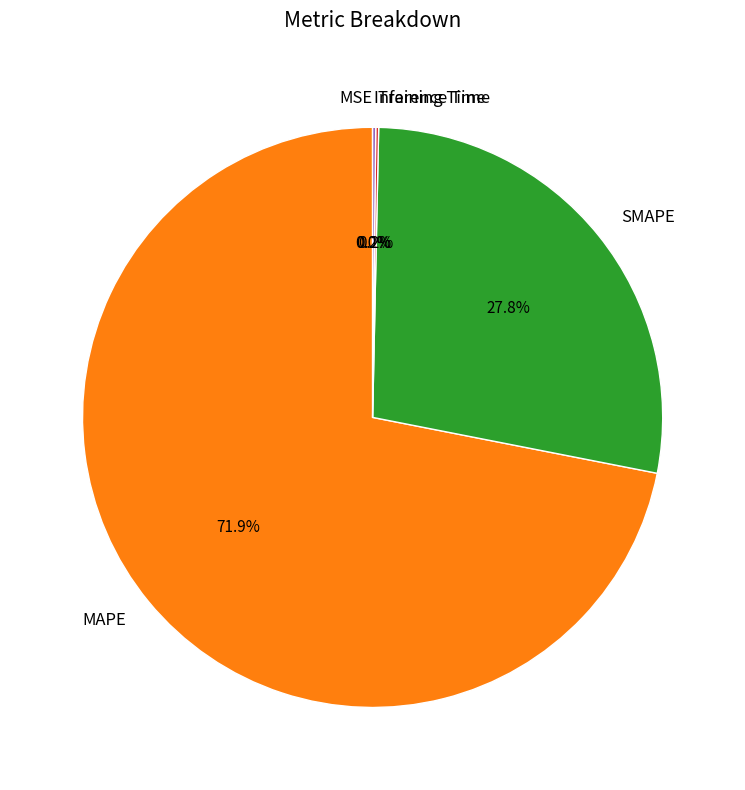

What is the largest slice in the pie chart?

MAPE